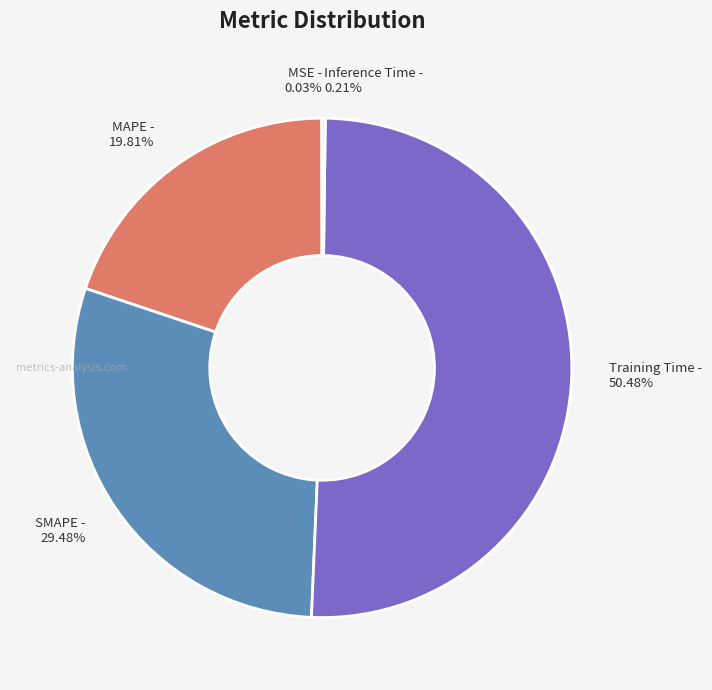

Is the sum of Training Time - 50.48% and SMAPE - 29.48% greater than half?

Yes